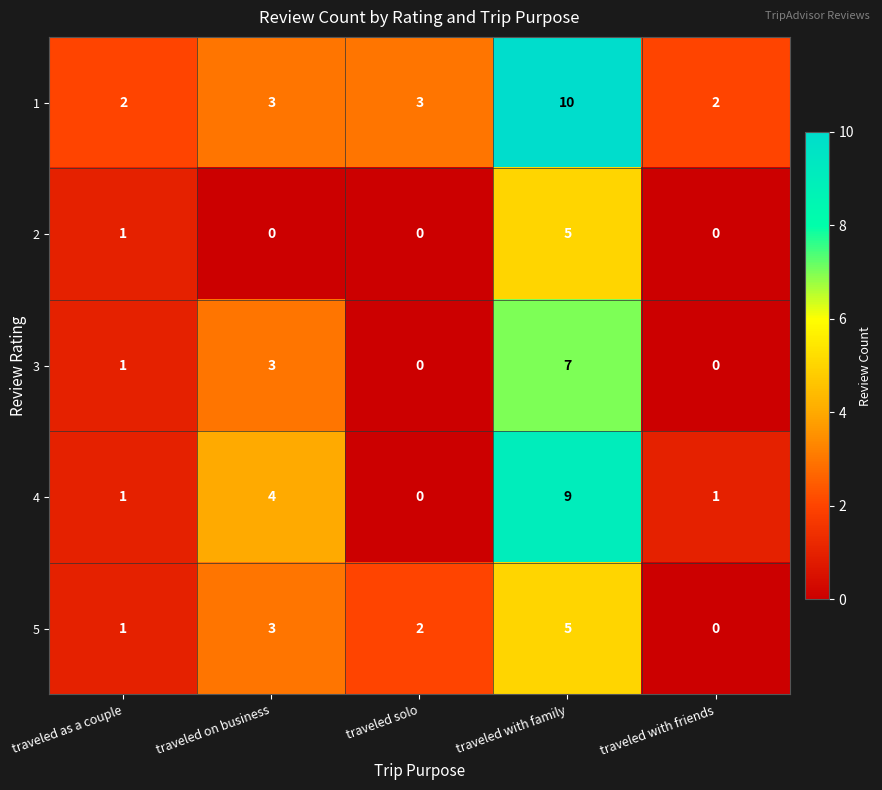

What is the total value across all series at traveled with friends?

3